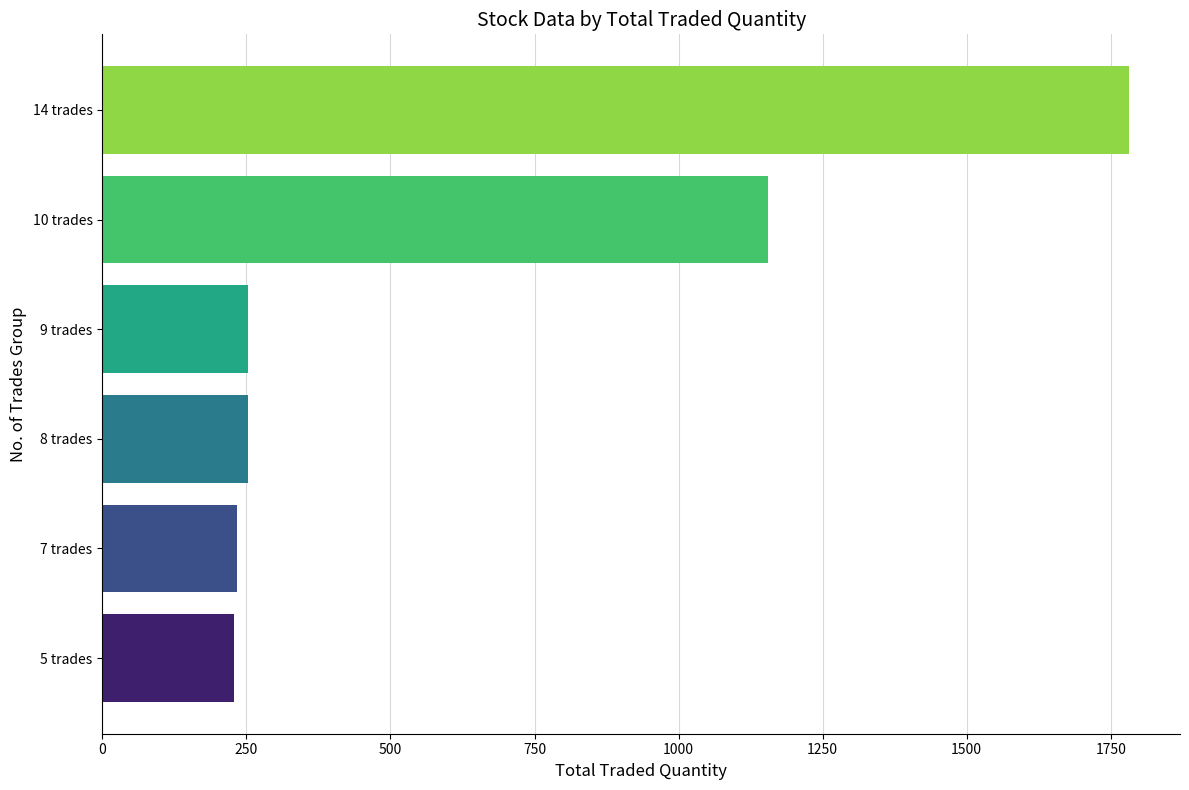

What is the ratio of the value at 8 trades to the value at 5 trades?

1.1